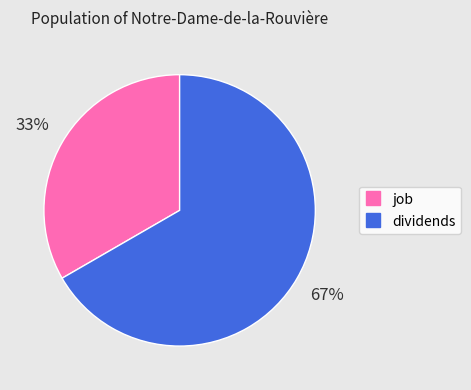

To the nearest percent, what percentage of the pie is job?

33%